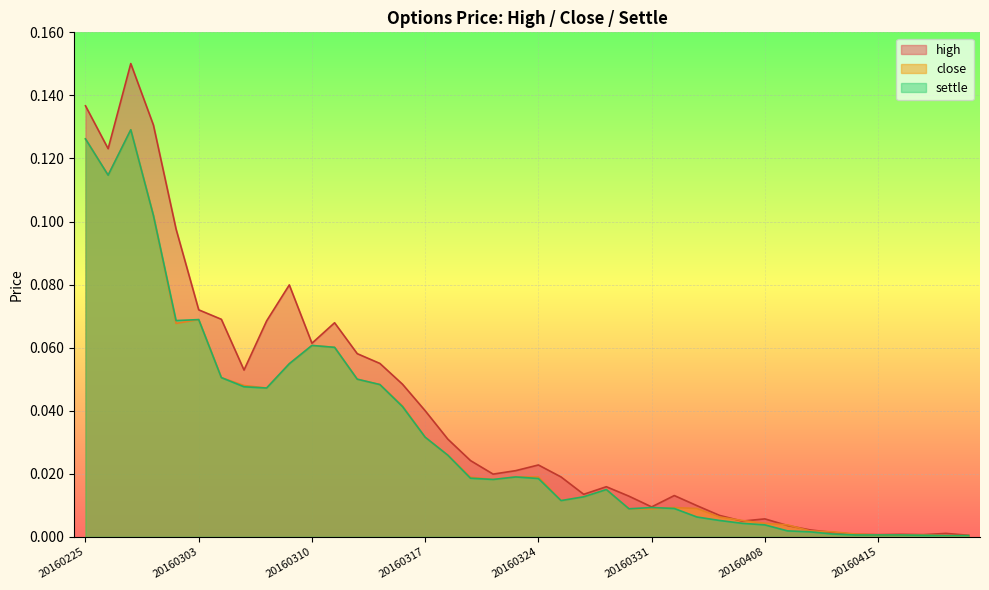

What is the difference between the second highest and minimum values in the settle series?

0.1